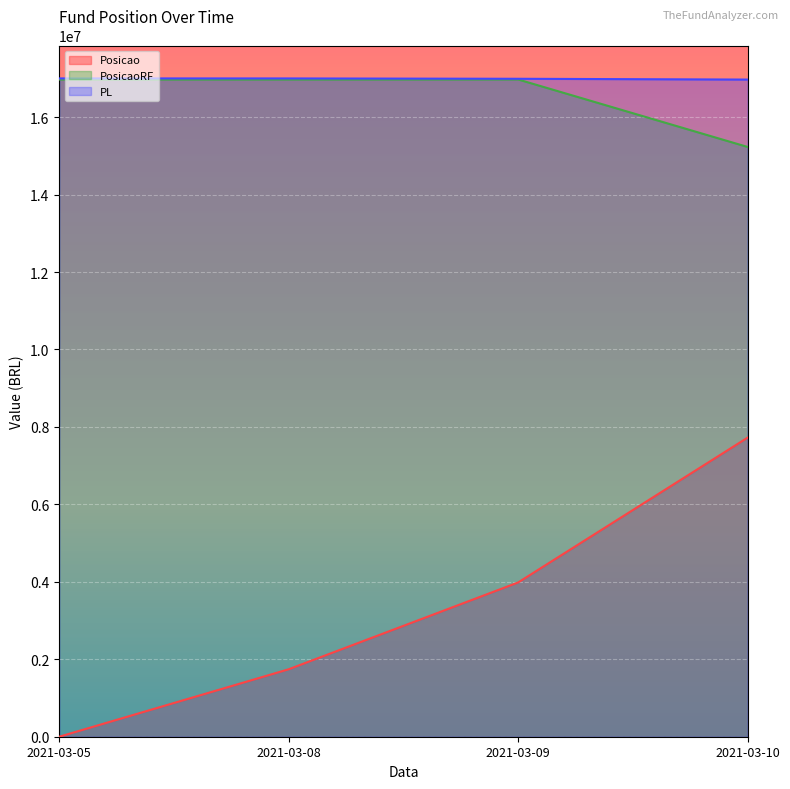

True or false: PosicaoRF has a value of 16970000.0 at 2021-03-05.

True